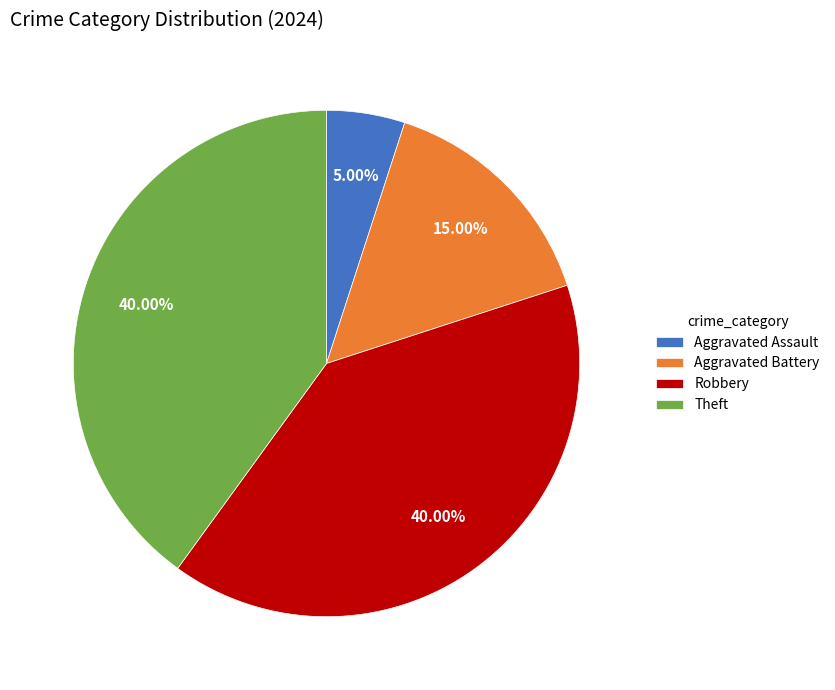

Is it true that Aggravated Battery is 10% of the pie?

False